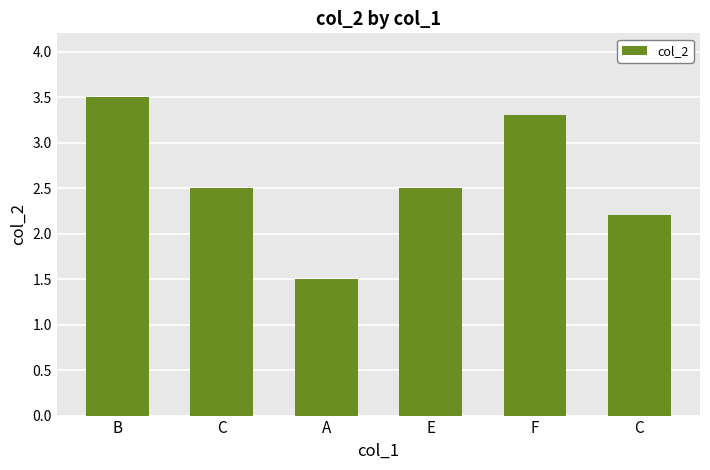

Reading left to right, what are all the values shown in this chart?

3.5	2.5	1.5	2.5	3.3	2.2